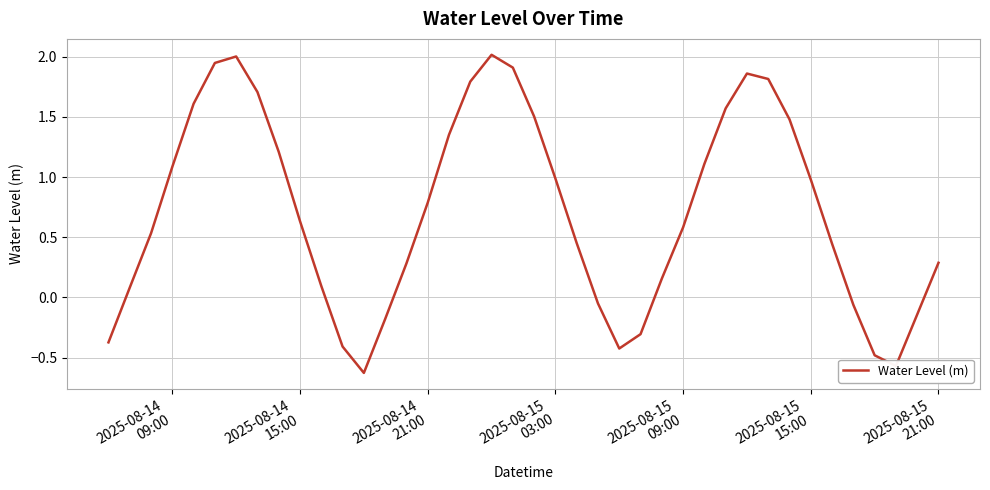

What is the maximum value shown in the chart?

2.0